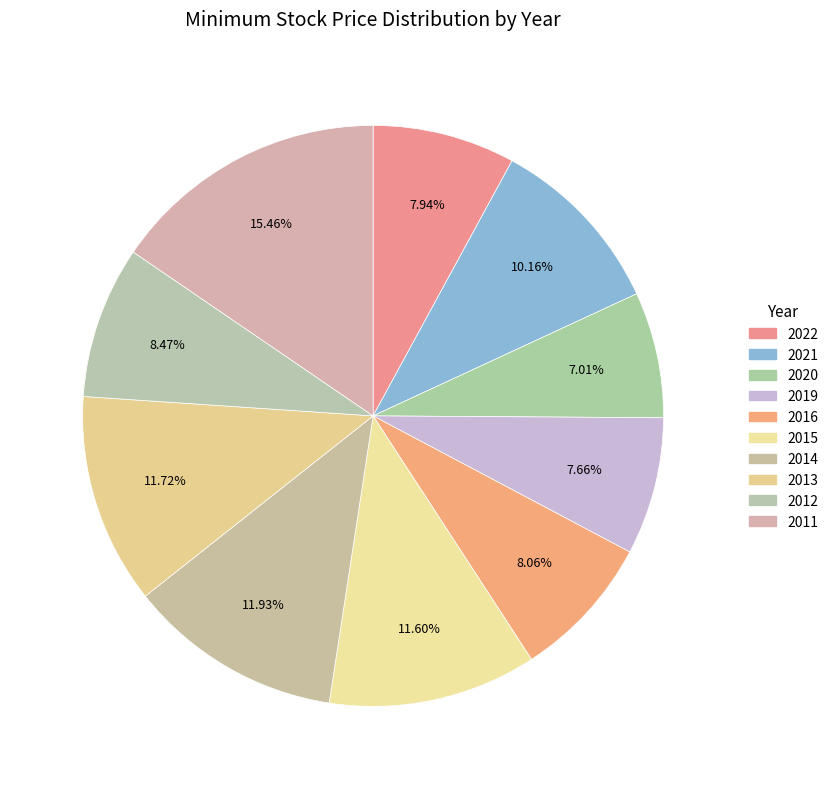

How many slices are in this pie chart?

10